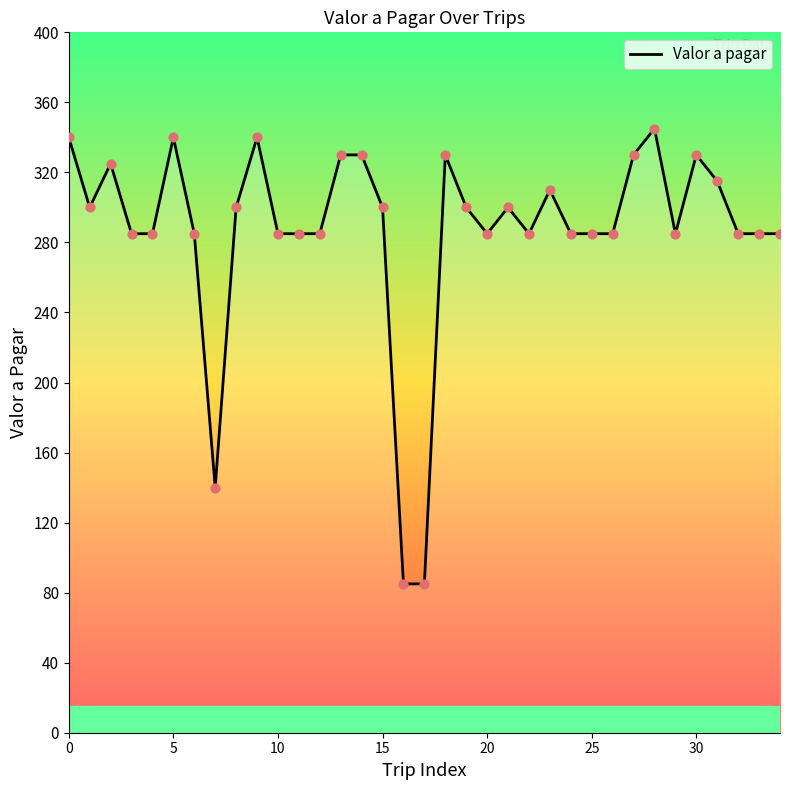

What is the minimum value shown in the chart?

85